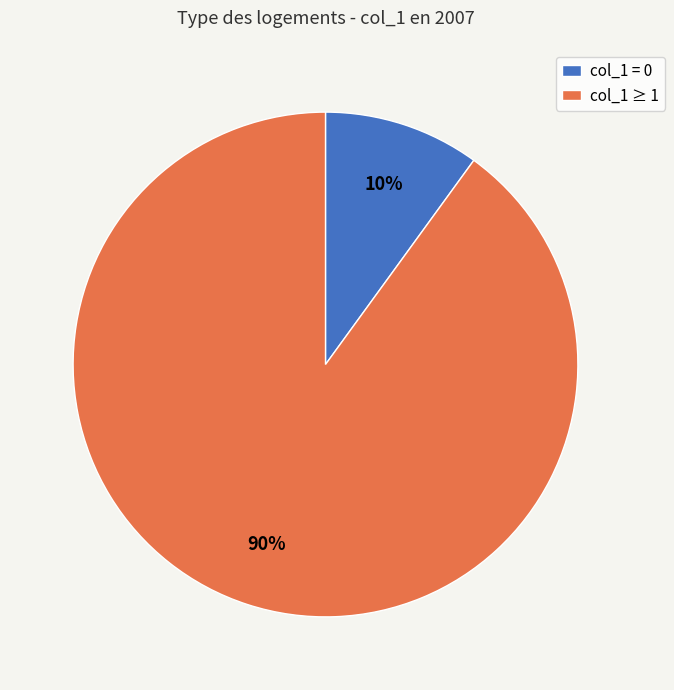

What percentage is the col_1 = 0 slice, to the nearest percent?

10%